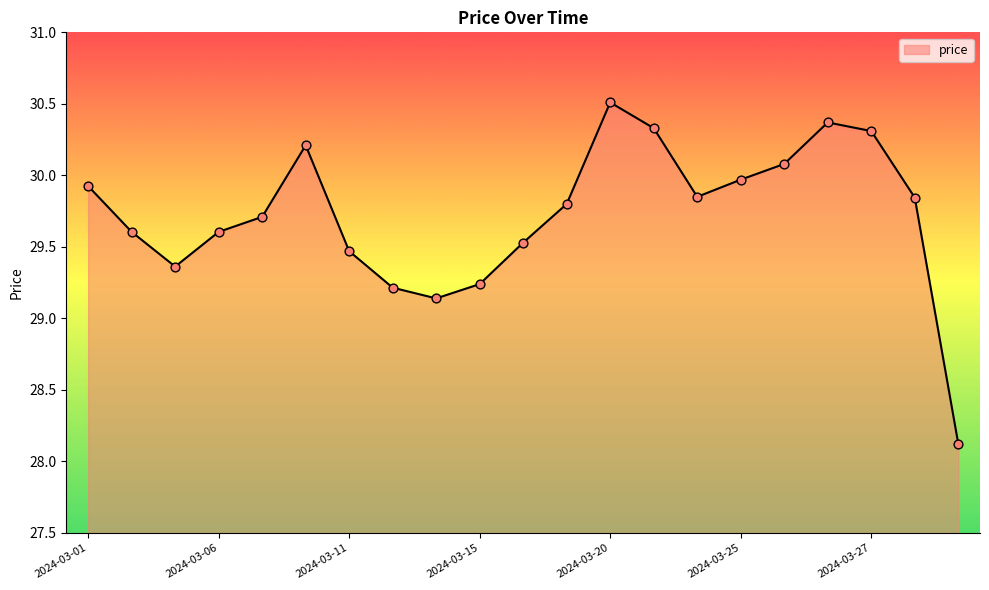

What is the difference between the maximum and minimum values?

2.4